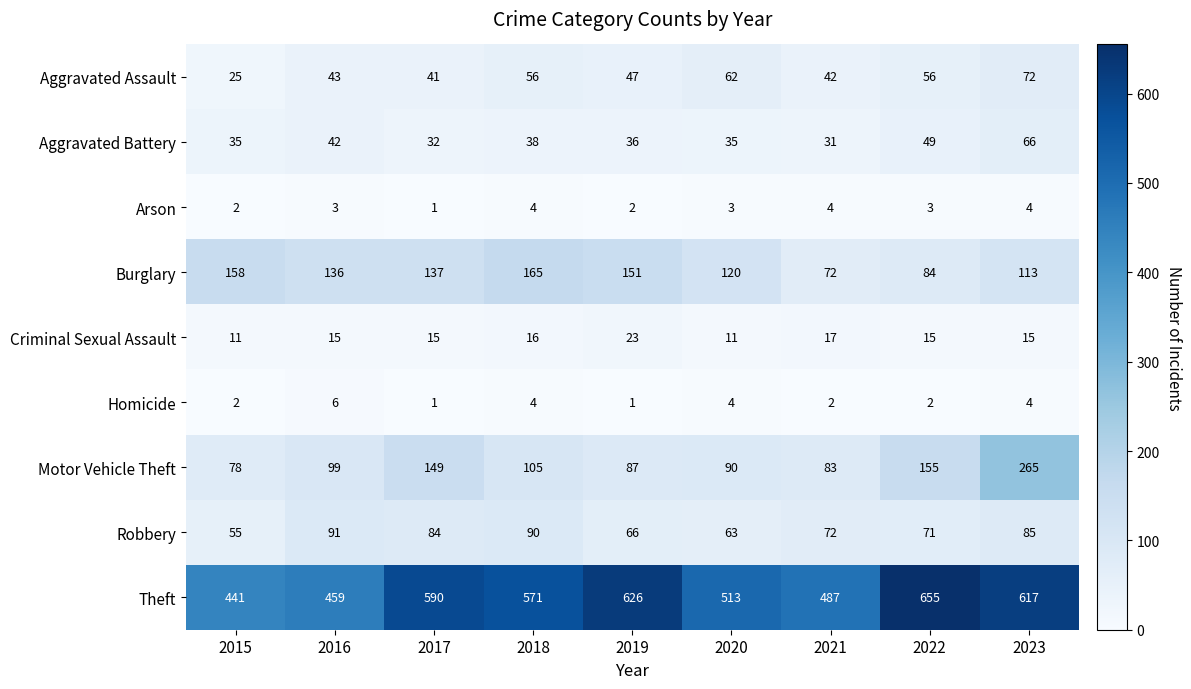

What is the approximate value of Homicide at 2016?

6